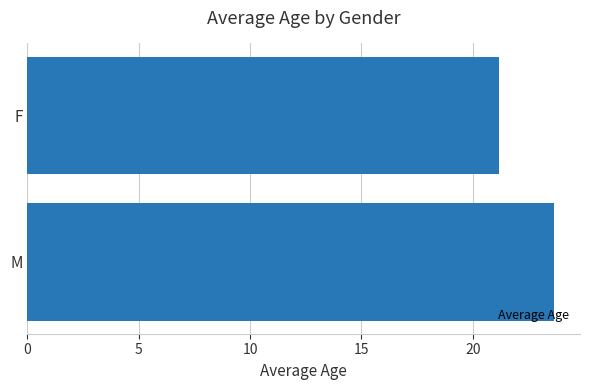

Reading bottom to top, list all the values displayed in this chart.

M=23.6	F=21.2